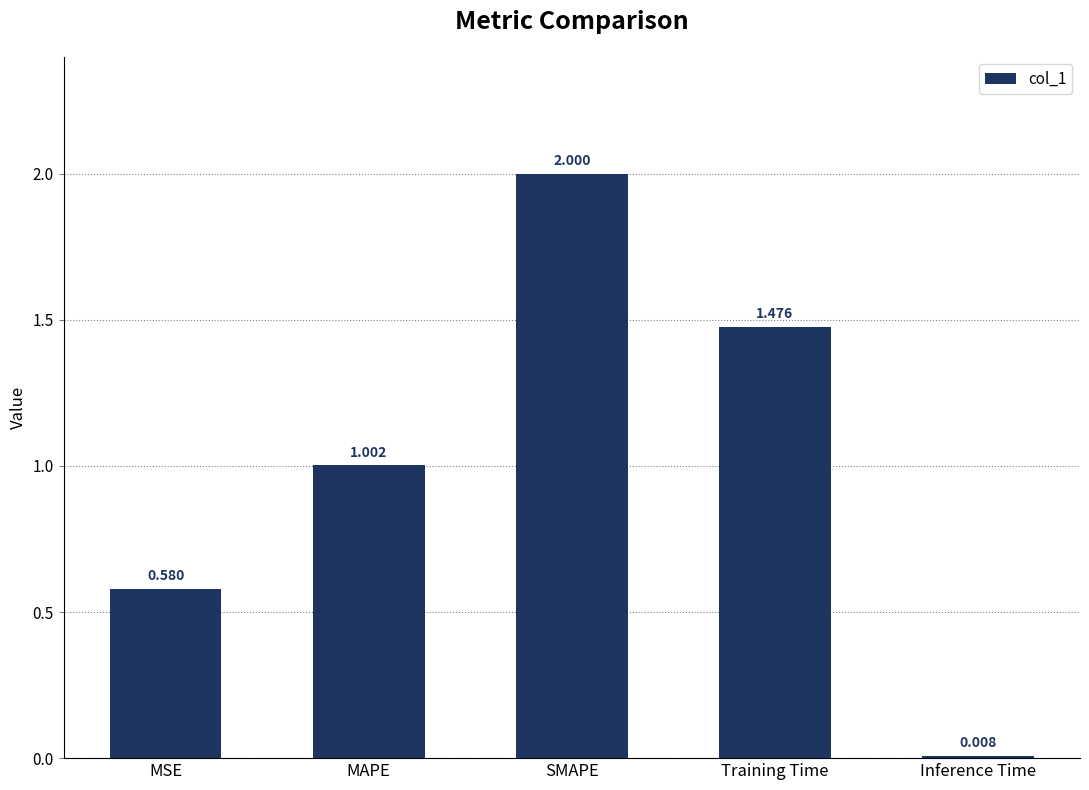

Count the number of categories in the chart.

5